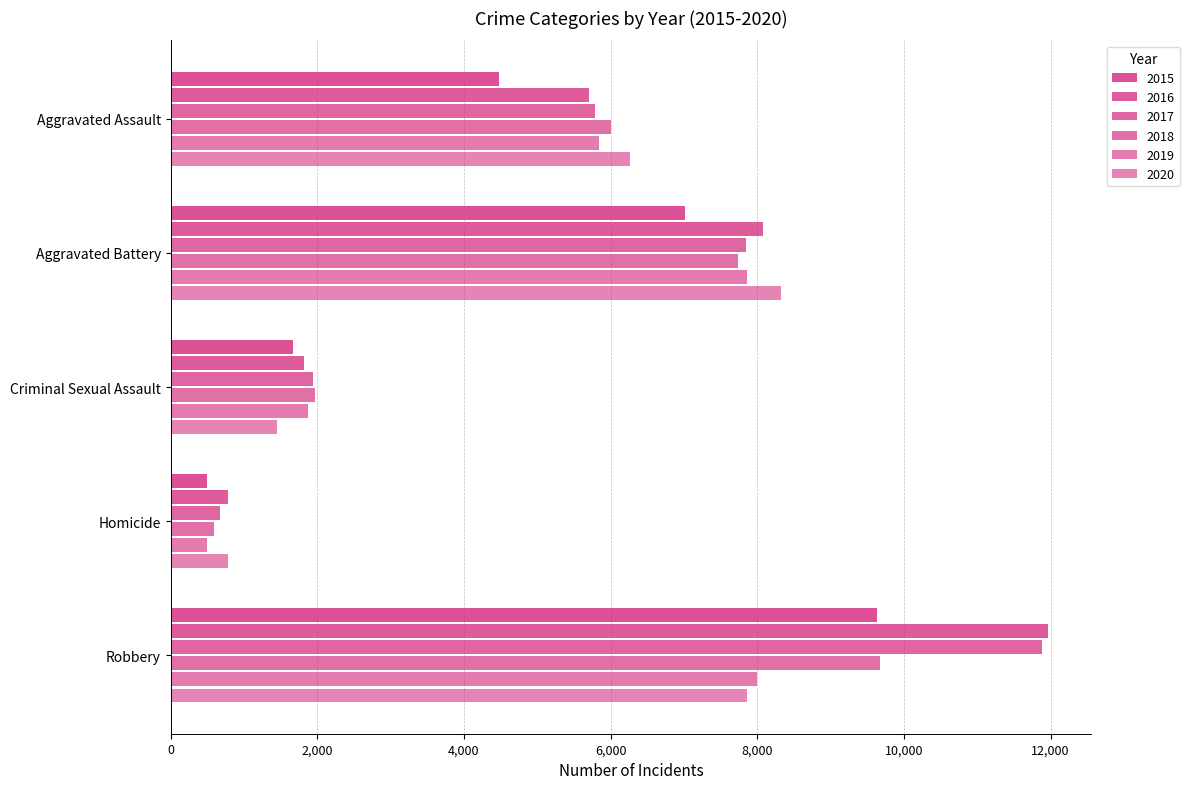

How many distinct data groups are displayed?

6